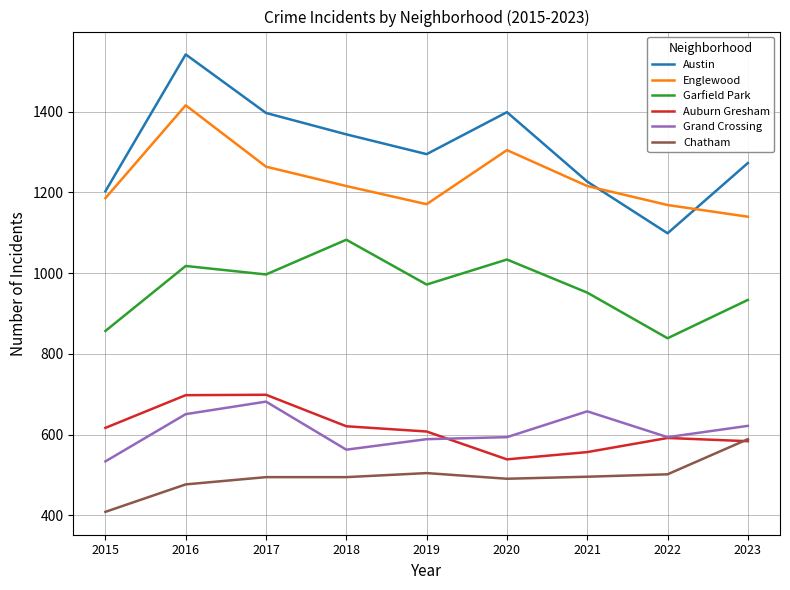

What is the greatest value displayed?

1542